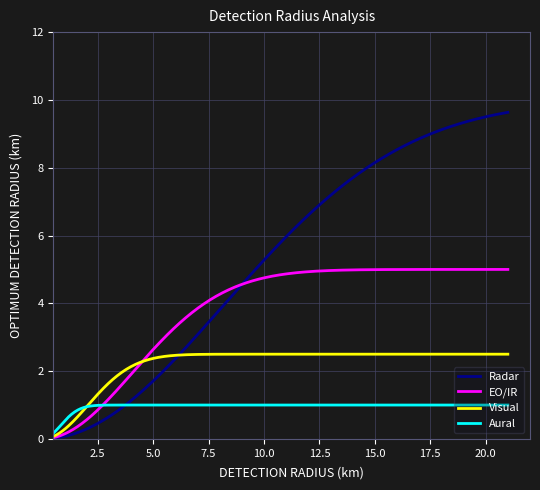

Rank the series by their average value, from lowest to highest.

Aural, Visual, EO/IR, Radar